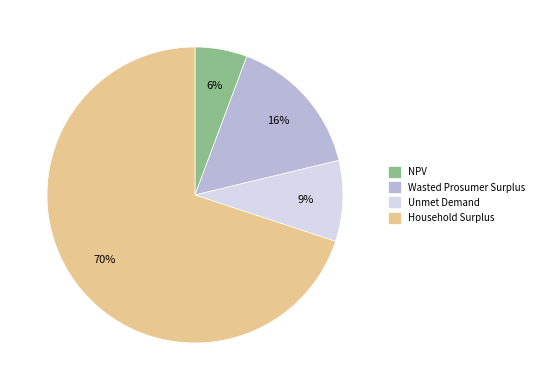

What is the smallest slice in the pie chart?

NPV